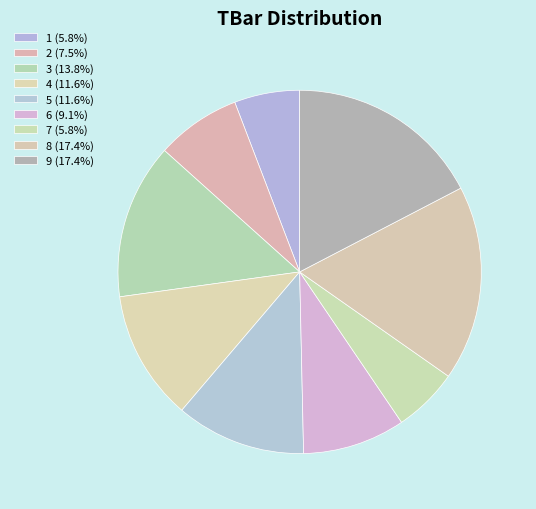

Do 6 and 7 together represent more than half of the pie?

No